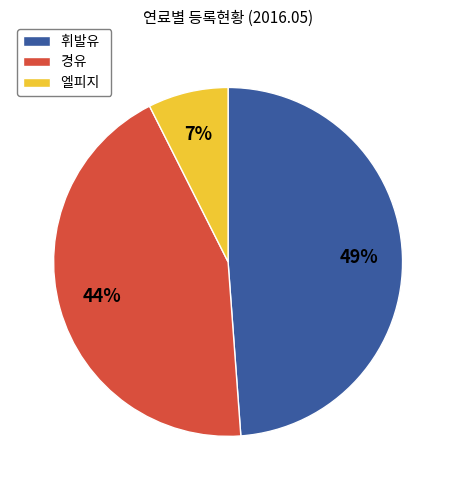

To the nearest percent, what percentage of the pie is 엘피지?

7%